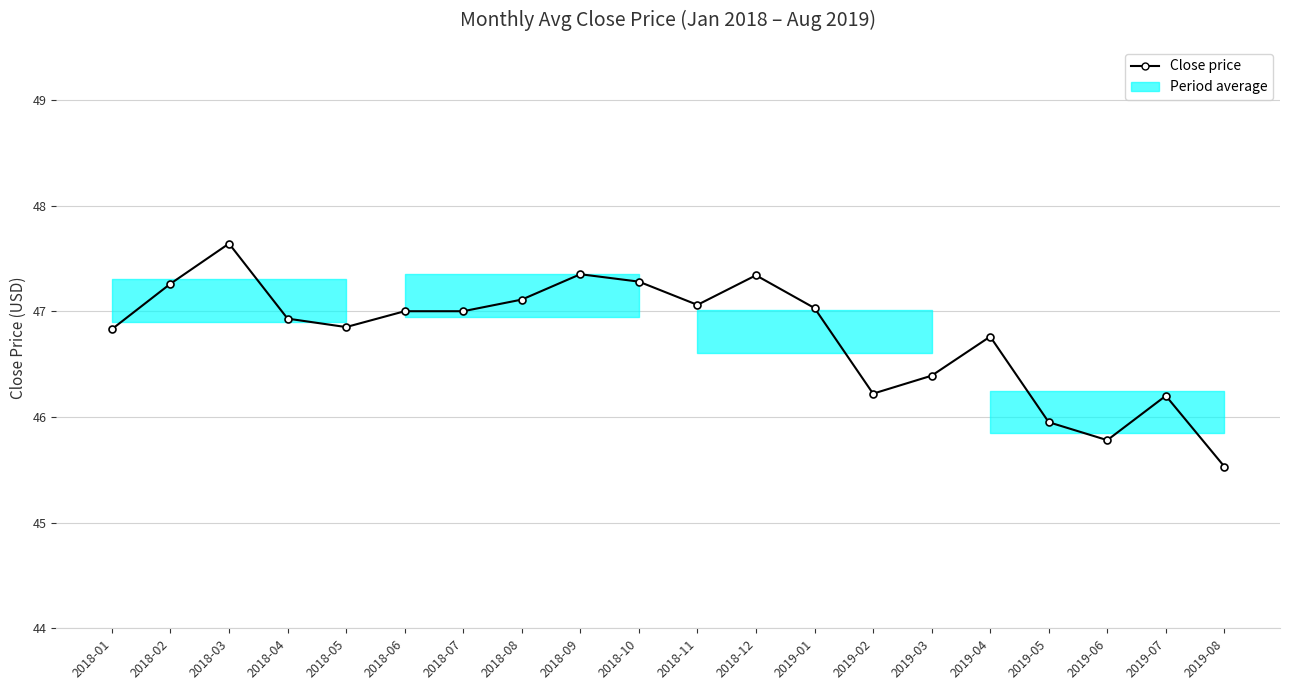

Reading left to right, what are all the values shown in this chart?

2018-01=46.8	2018-02=47.3	2018-03=47.6	2018-04=46.9	2018-05=46.9	2018-06=47.0	2018-07=47.0	2018-08=47.1	2018-09=47.4	2018-10=47.3	2018-11=47.1	2018-12=47.3	2019-01=47.0	2019-02=46.2	2019-03=46.4	2019-04=46.8	2019-05=46.0	2019-06=45.8	2019-07=46.2	2019-08=45.5